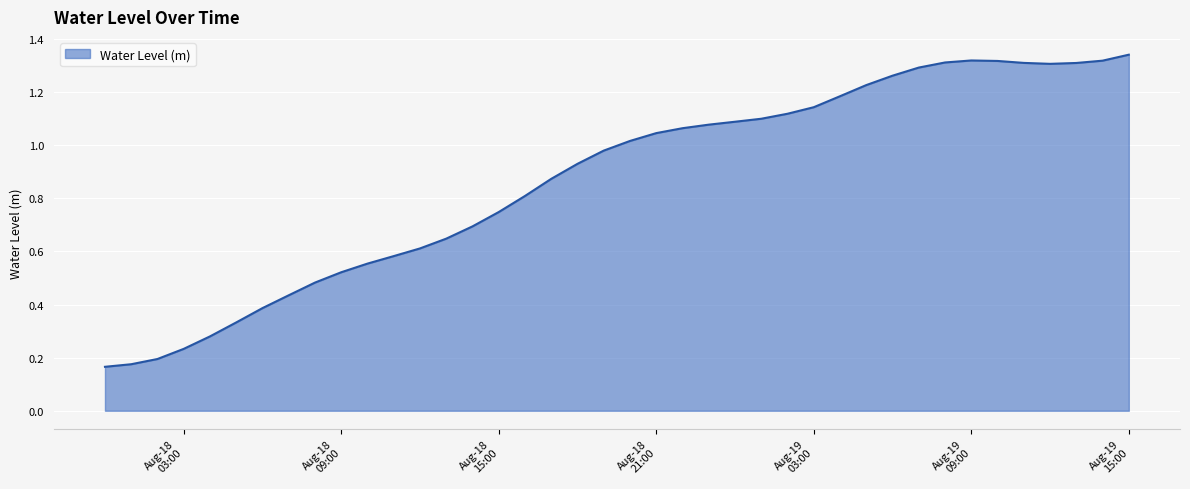

List the labels in order of value, largest first.

2023-08-19 15:00:00, 2023-08-19 09:00:00, 2023-08-19 14:00:00, 2023-08-19 10:00:00, 2023-08-19 08:00:00, 2023-08-19 11:00:00, 2023-08-19 13:00:00, 2023-08-19 12:00:00, 2023-08-19 07:00:00, 2023-08-19 06:00:00, 2023-08-19 05:00:00, 2023-08-19 04:00:00, 2023-08-19 03:00:00, 2023-08-19 02:00:00, 2023-08-19 01:00:00, 2023-08-19 00:00:00, 2023-08-18 23:00:00, 2023-08-18 22:00:00, 2023-08-18 21:00:00, 2023-08-18 20:00:00, 2023-08-18 19:00:00, 2023-08-18 18:00:00, 2023-08-18 17:00:00, 2023-08-18 16:00:00, 2023-08-18 15:00:00, 2023-08-18 14:00:00, 2023-08-18 13:00:00, 2023-08-18 12:00:00, 2023-08-18 11:00:00, 2023-08-18 10:00:00, 2023-08-18 09:00:00, 2023-08-18 08:00:00, 2023-08-18 07:00:00, 2023-08-18 06:00:00, 2023-08-18 05:00:00, 2023-08-18 04:00:00, 2023-08-18 03:00:00, 2023-08-18 02:00:00, 2023-08-18 01:00:00, 2023-08-18 00:00:00